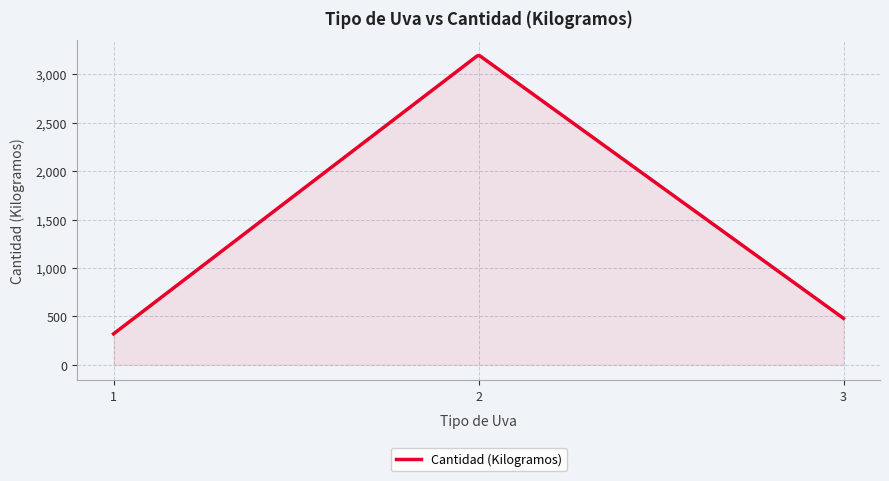

What is the greatest value displayed?

3190.9